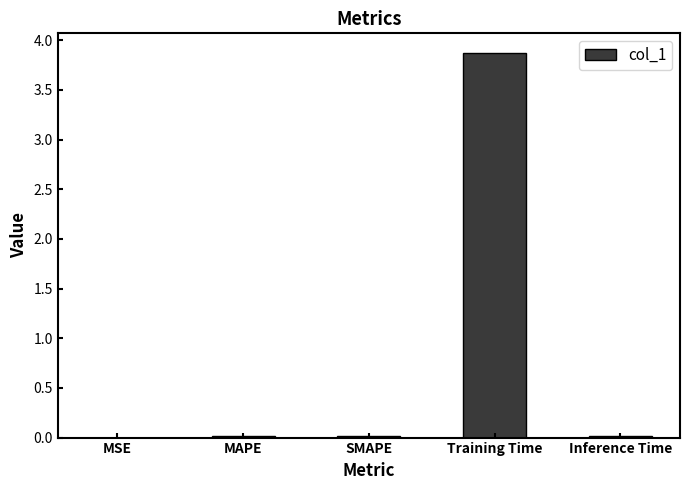

At which category does the chart reach its peak across all series?

Training Time